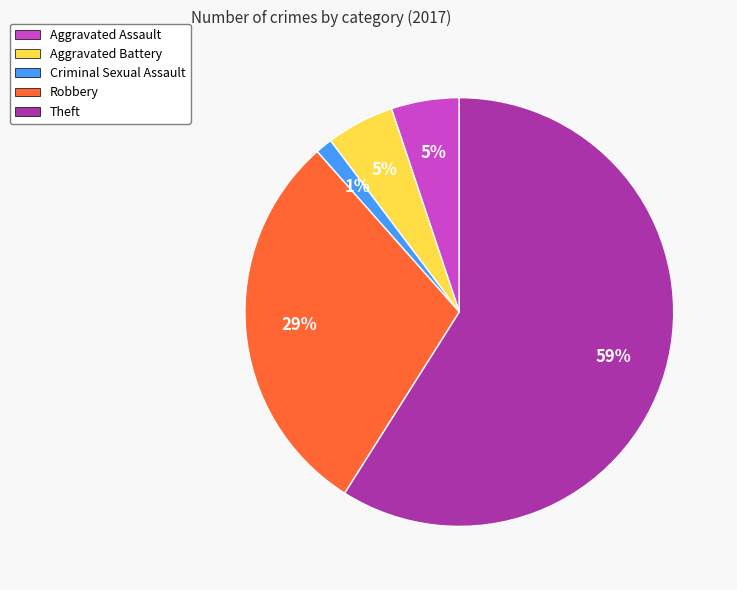

True or false: Robbery accounts for 17% of the total.

False